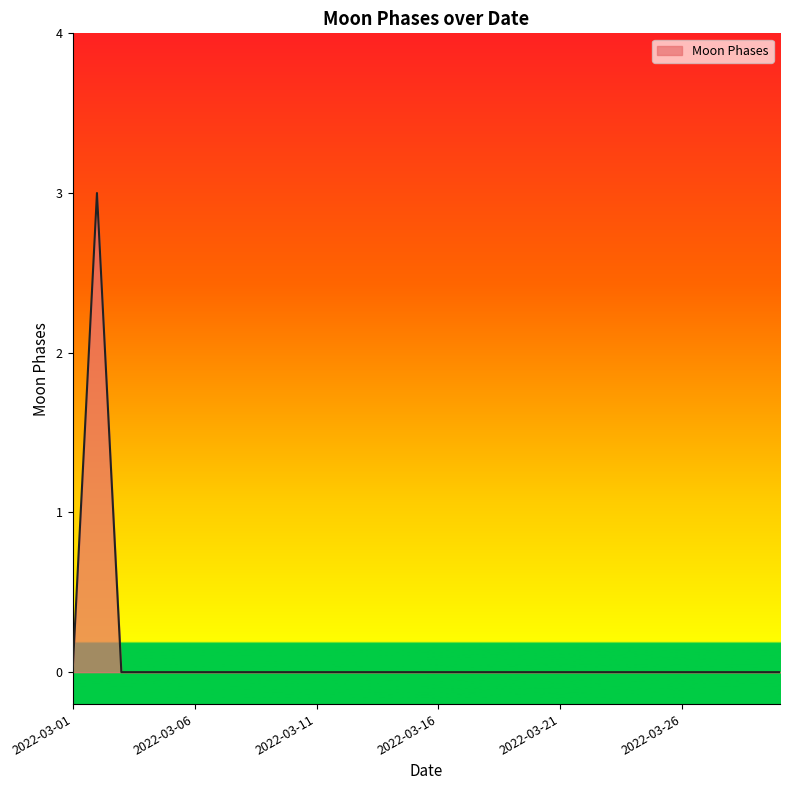

What is the maximum value shown in the chart?

3